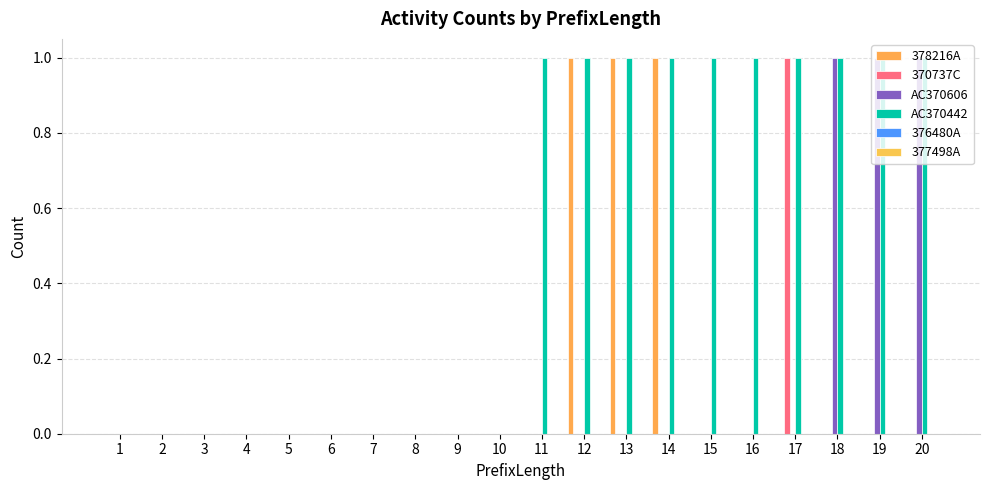

How many categories are shown in the chart?

20